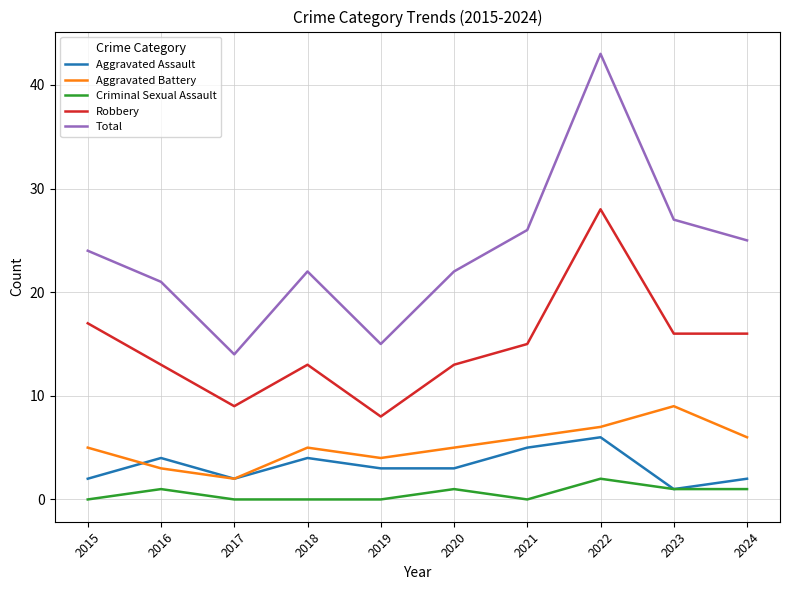

Reading left to right, what are all the values shown in this chart?

Aggravated Assault: 2	4	2	4	3	3	5	6	1	2
Aggravated Battery: 5	3	2	5	4	5	6	7	9	6
Criminal Sexual Assault: 0	1	0	0	0	1	0	2	1	1
Robbery: 17	13	9	13	8	13	15	28	16	16
Total: 24	21	14	22	15	22	26	43	27	25